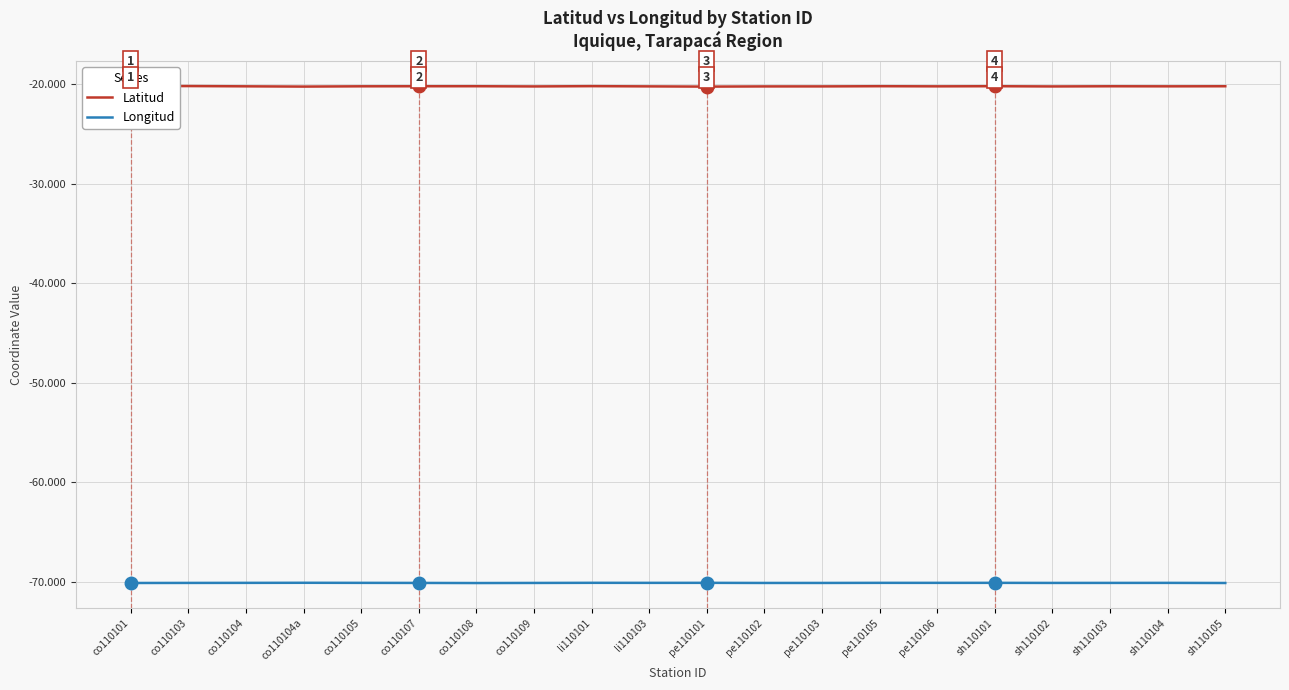

What is the highest value of the Longitud series?

-70.1